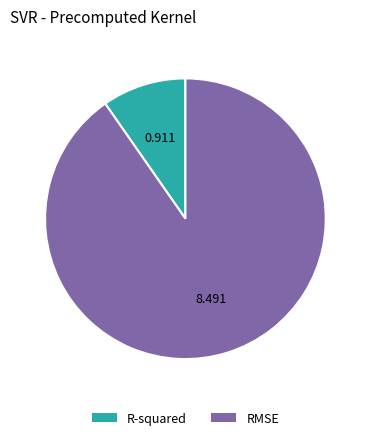

Which category has the biggest portion of the pie?

RMSE